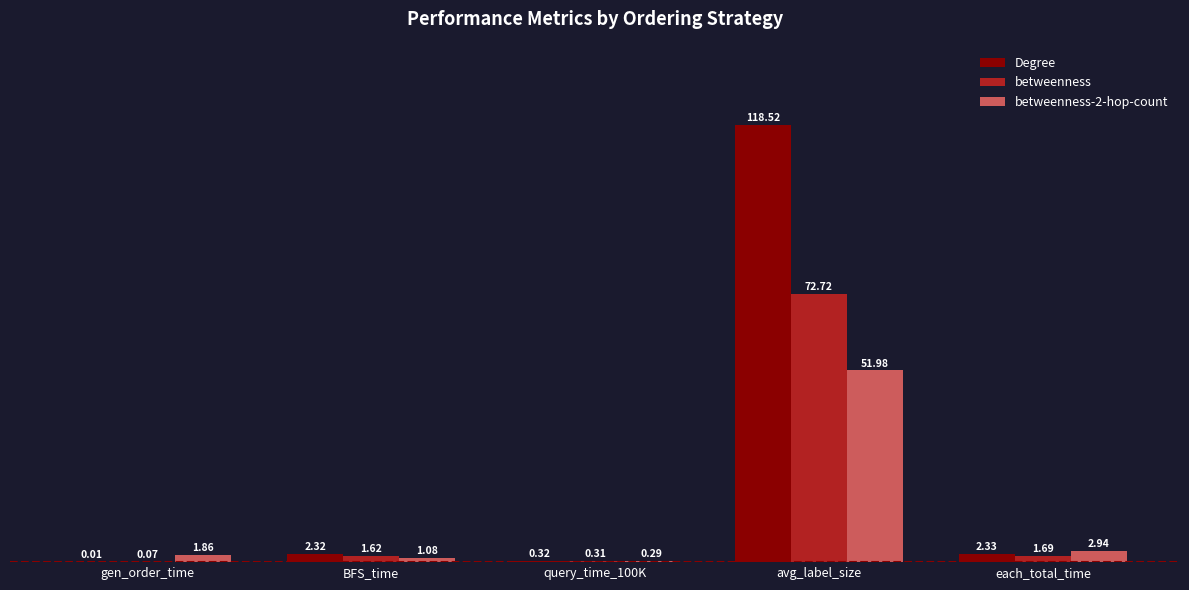

Which series changed the most between BFS_time and avg_label_size?

Degree